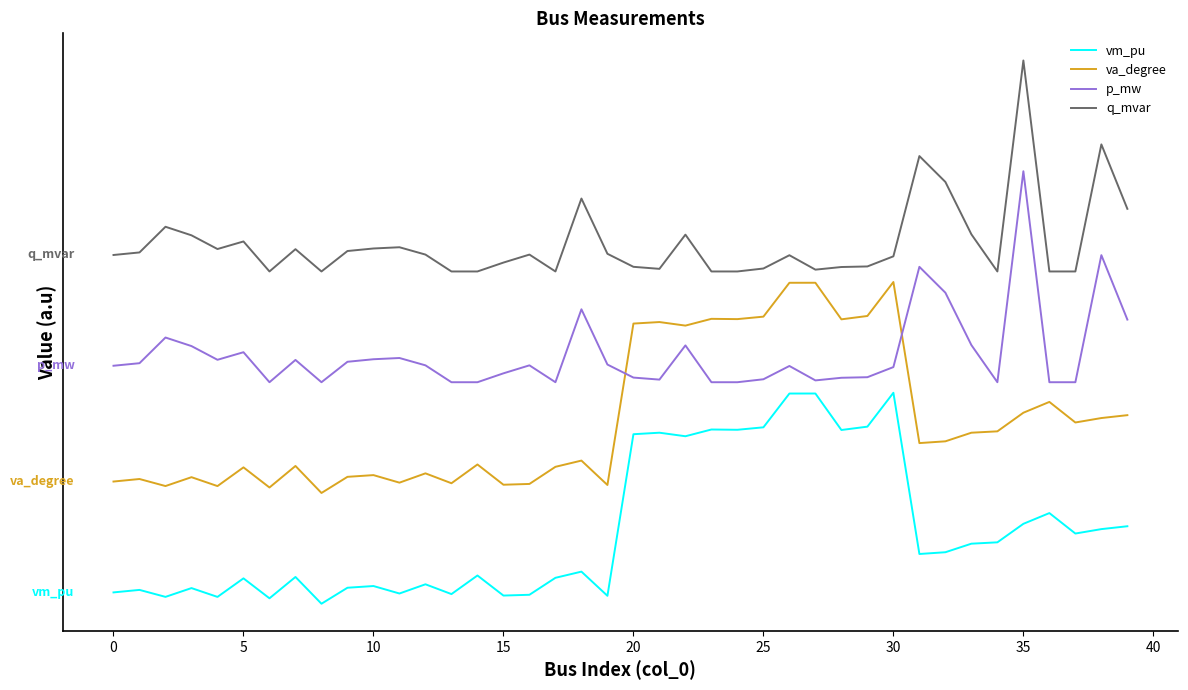

Is this an area chart (filled region under the line)?

No